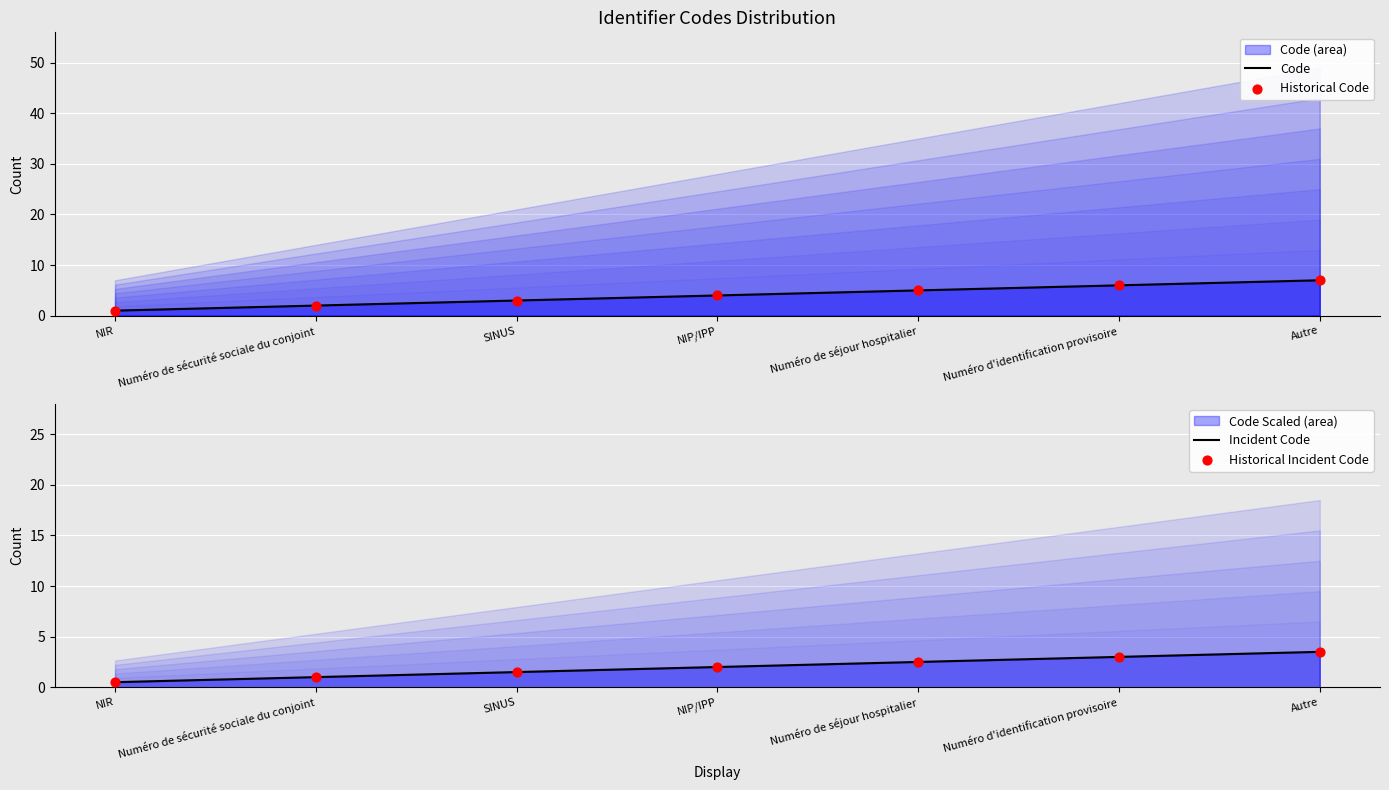

Which series has the largest Y range (max minus min)?

Code